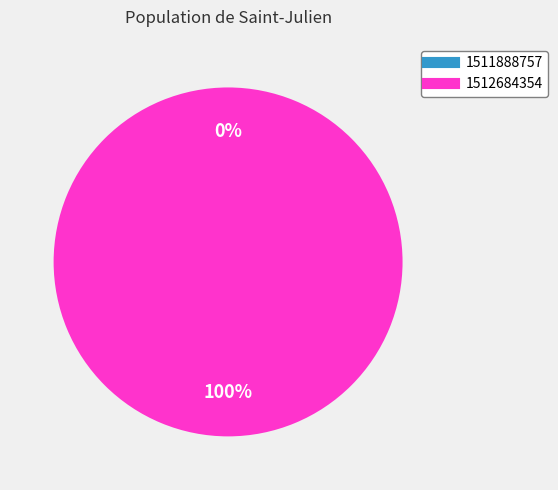

To the nearest percent, what portion does 1512684354 represent?

100%